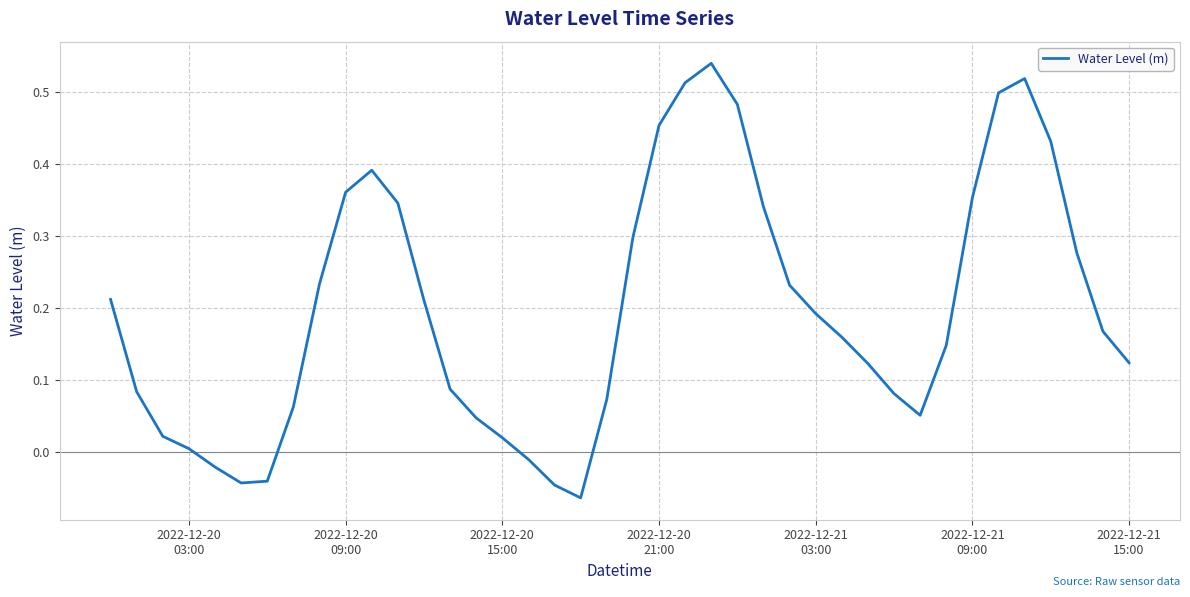

What is the difference between the maximum and minimum values?

0.6